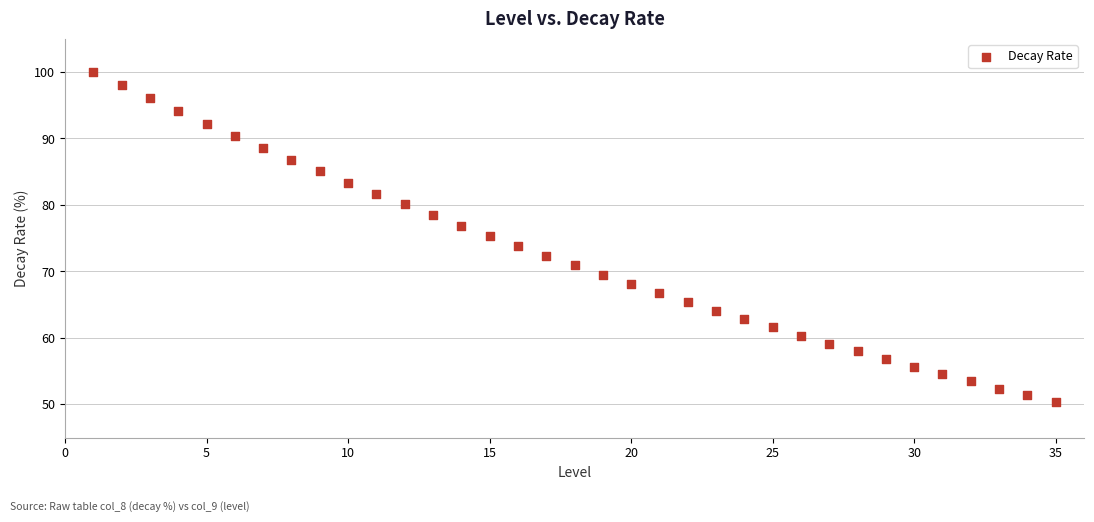

What is the range of Y values (max minus min)?

49.7